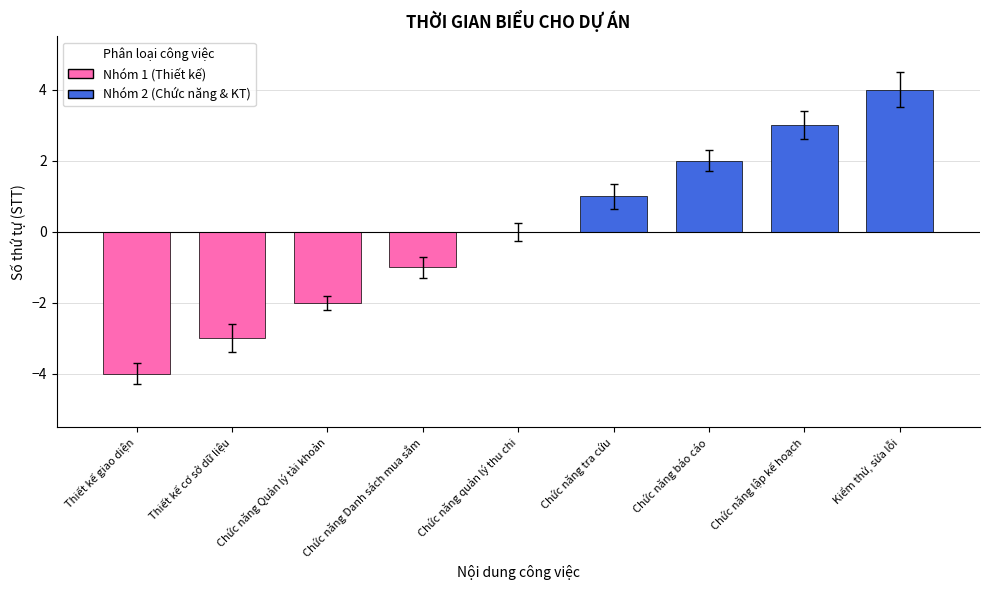

What is the difference between the second highest and minimum values?

7